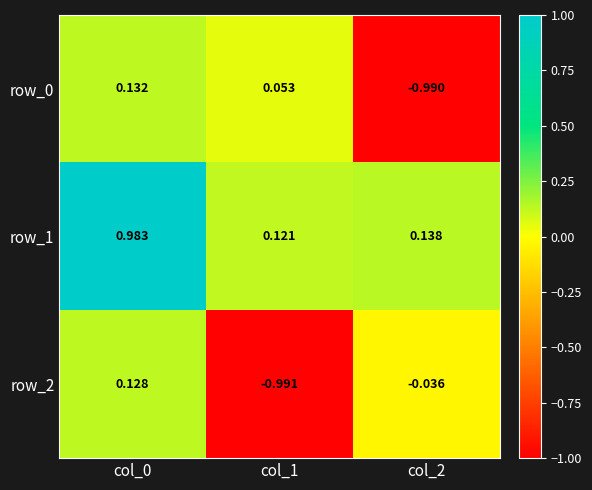

What is the total value across all series at col_0?

1.2